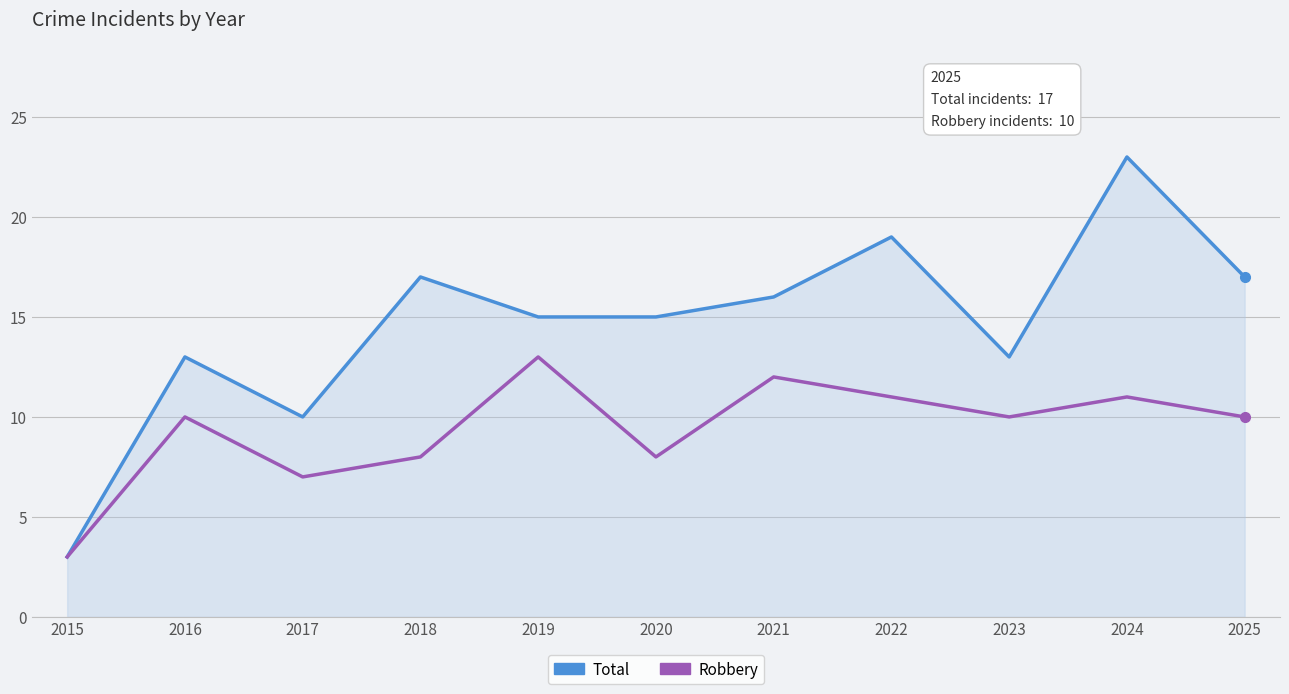

Is the value of Total at 2022 greater than the value of Robbery at 2022?

Yes